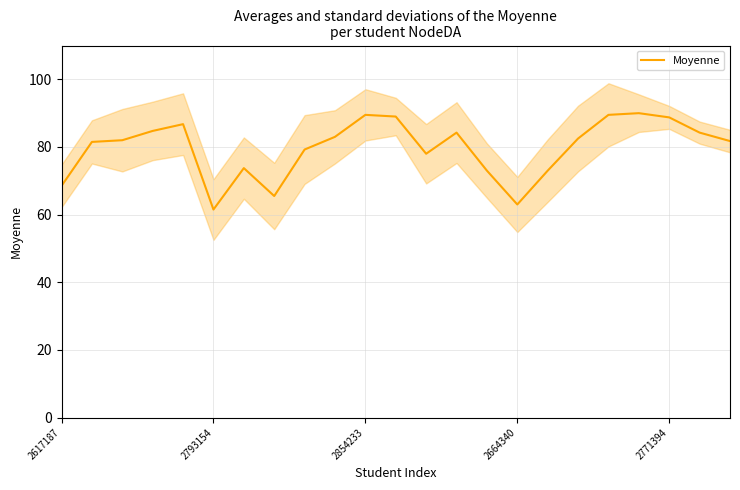

What is the lowest value of the Moyenne series?

61.5